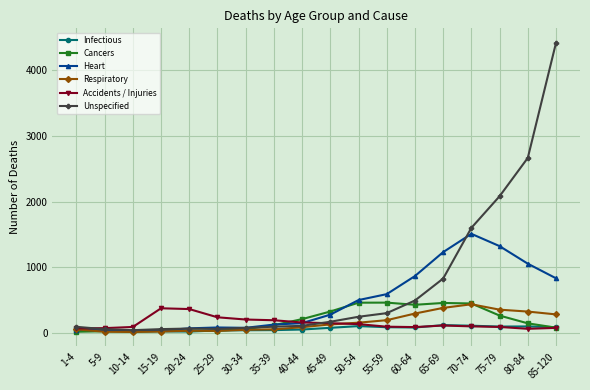

True or false: Heart and Cancers cross at least once.

True